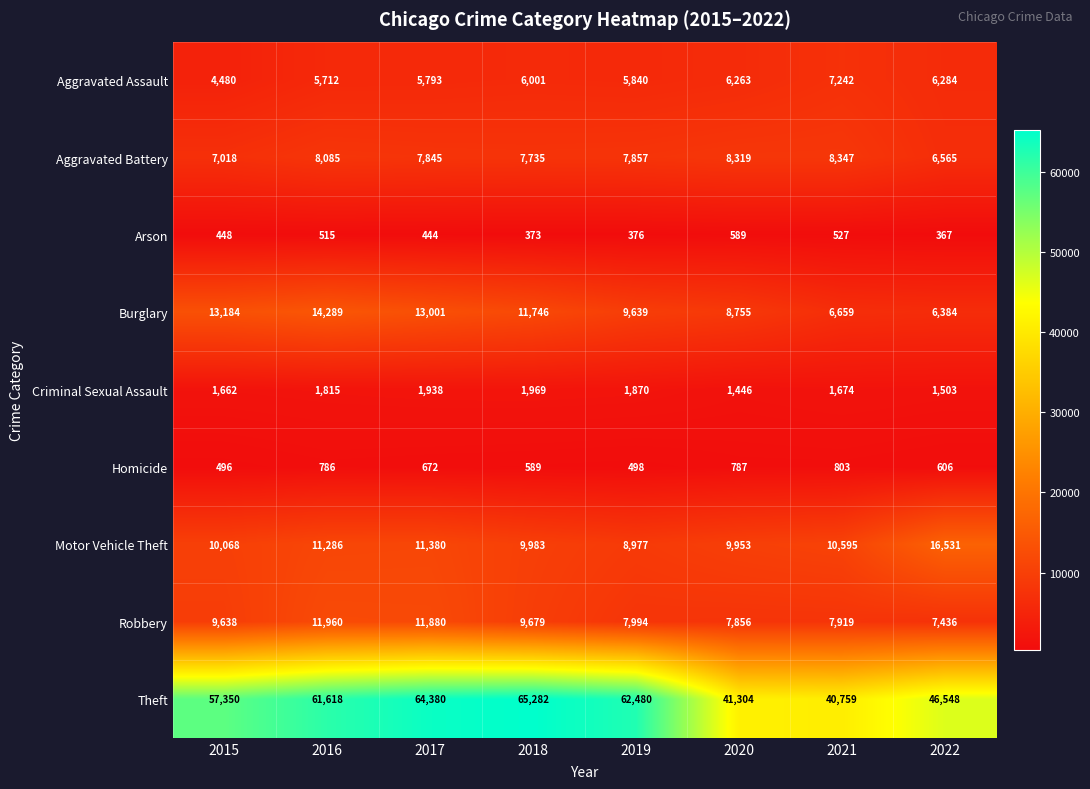

Rank the series at 2016 from lowest to highest value.

Arson, Homicide, Criminal Sexual Assault, Aggravated Assault, Aggravated Battery, Motor Vehicle Theft, Robbery, Burglary, Theft